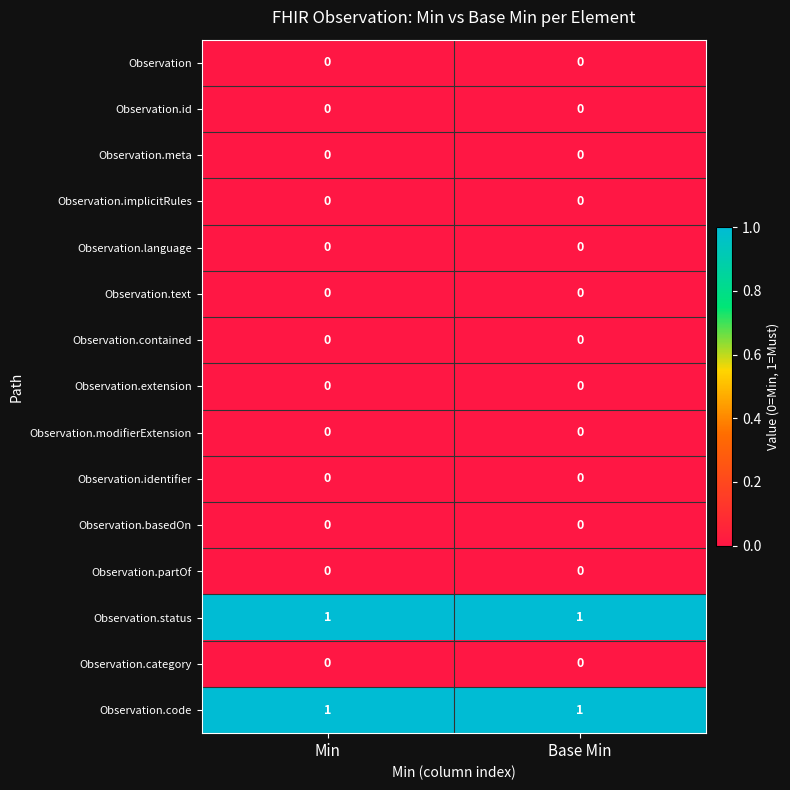

The Observation series shows 0 at Min. True or false?

True